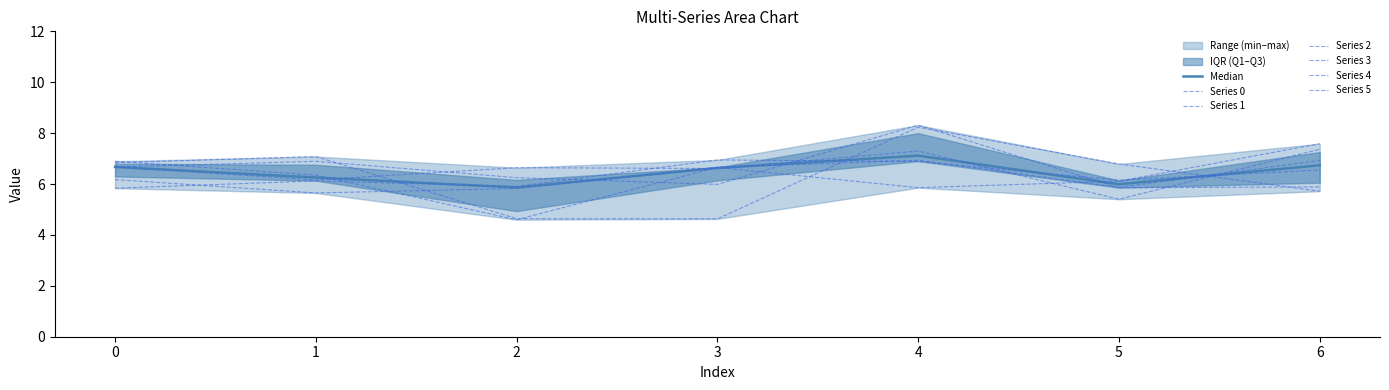

Read the 3 value at 2.

4.6